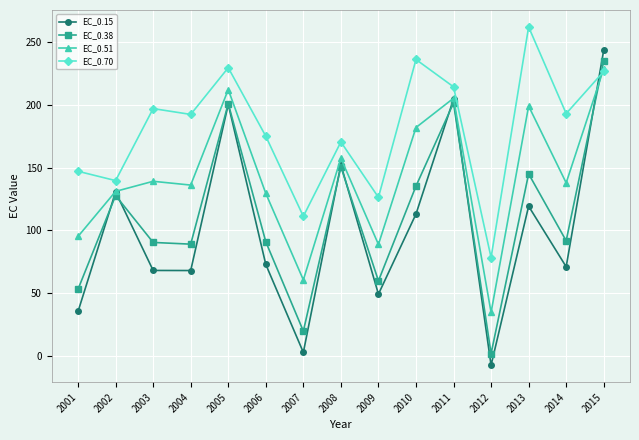

What is the difference between the maximum and minimum values in the EC_0.70 series?

183.6